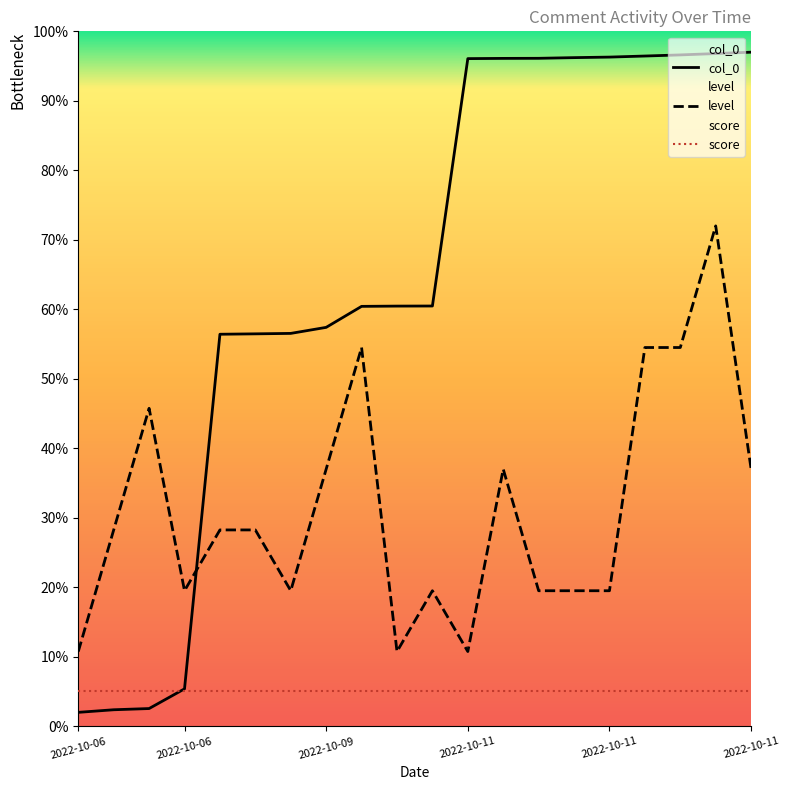

Is it true that score equals 8.8 at 2022-10-06?

False